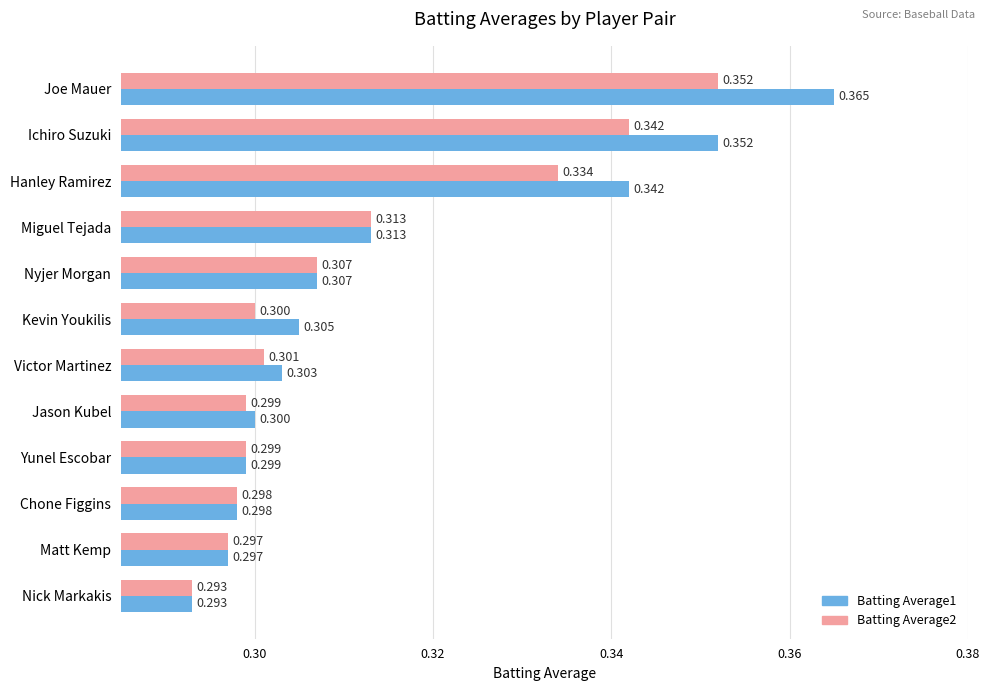

How many series are shown in this chart?

2